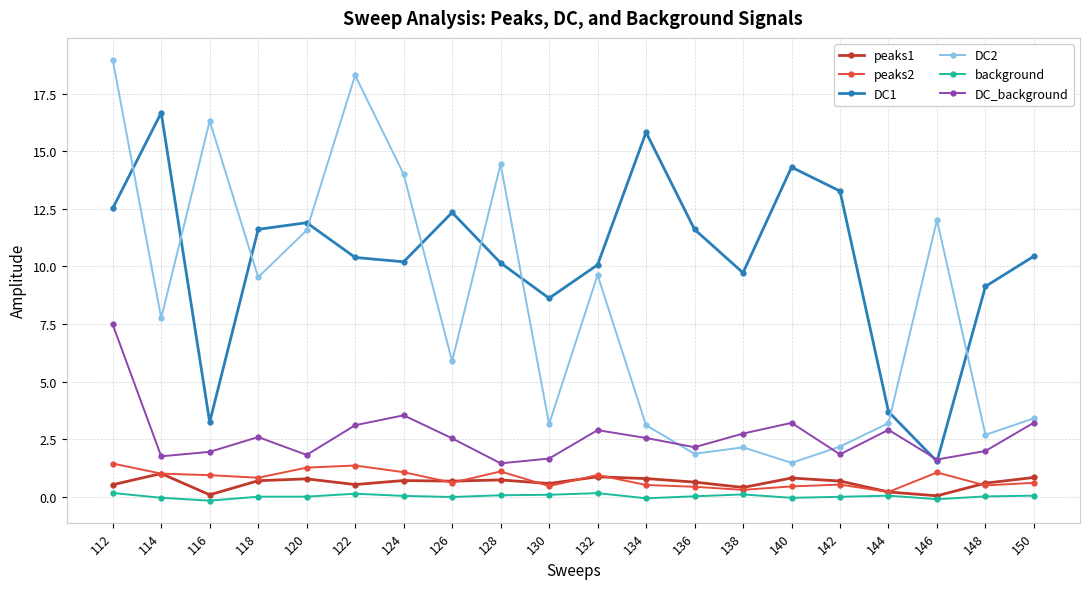

True or false: DC_background has a value of 3.2 at 116.

False